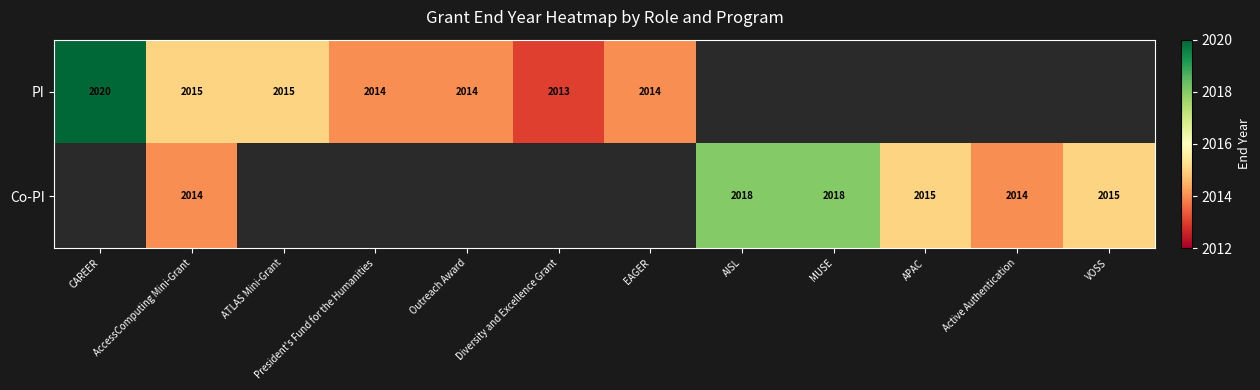

The Co-PI series shows 2014 at Active Authentication. True or false?

True